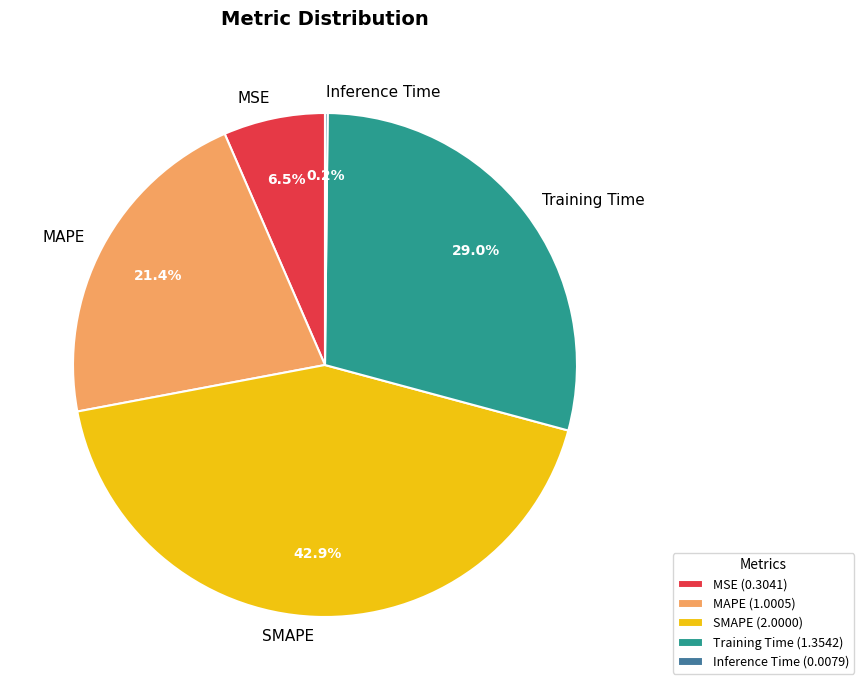

Combined, what portion of the pie is SMAPE and MSE?

49.4%